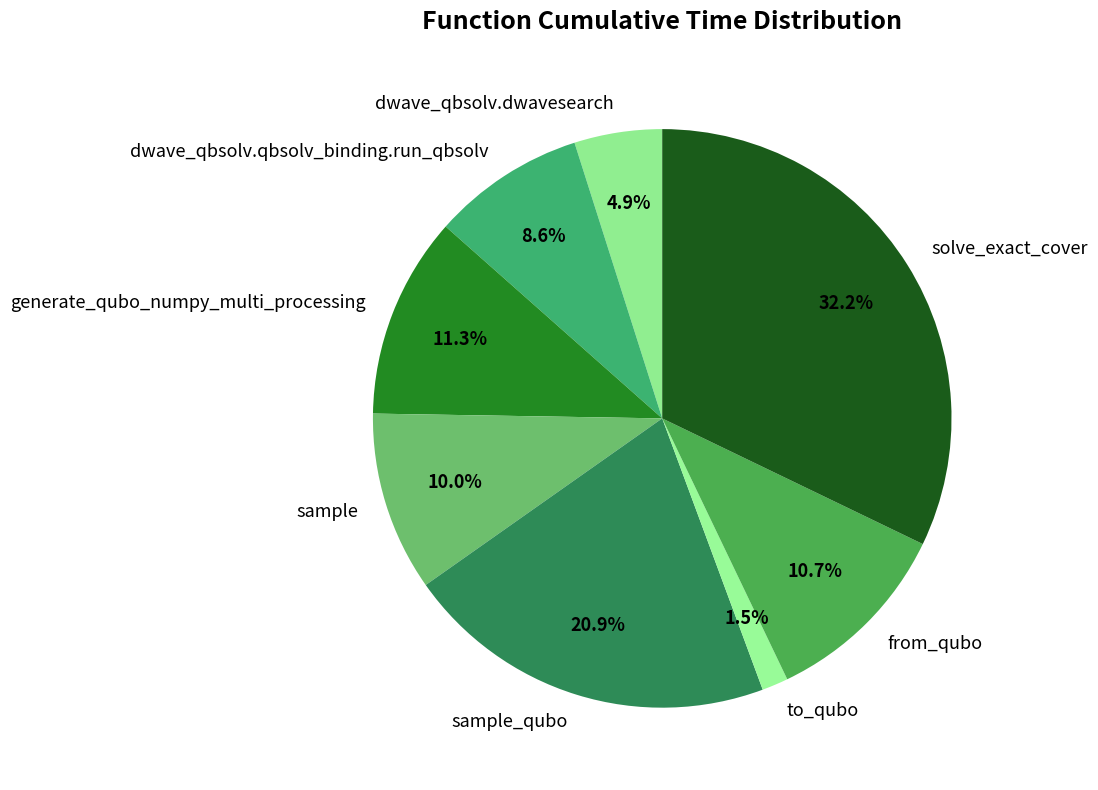

Does dwave_qbsolv.qbsolv_binding.run_qbsolv account for over 50% of the chart?

No